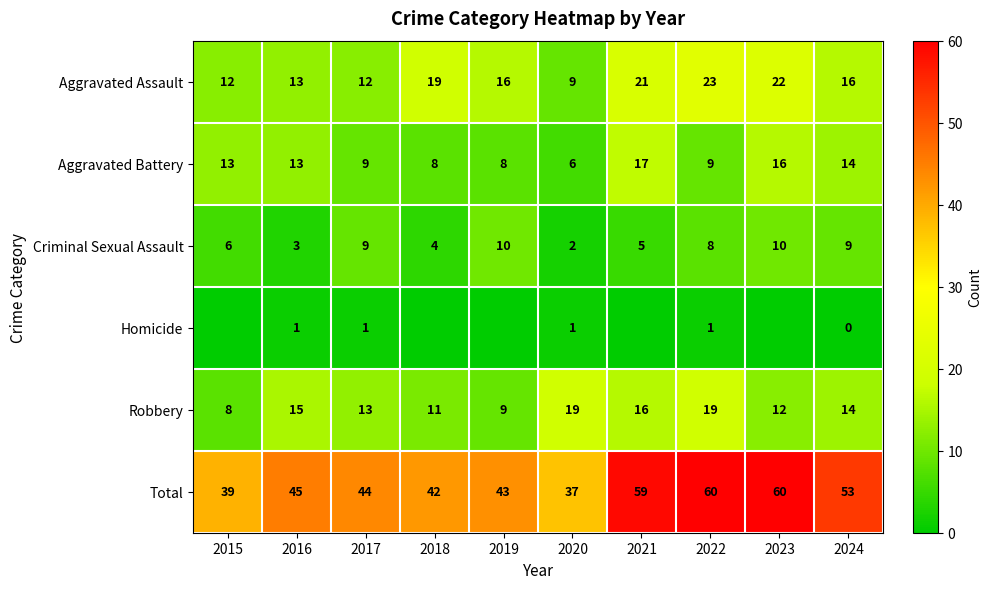

The value of Robbery at 2015 is 14. True or false?

False